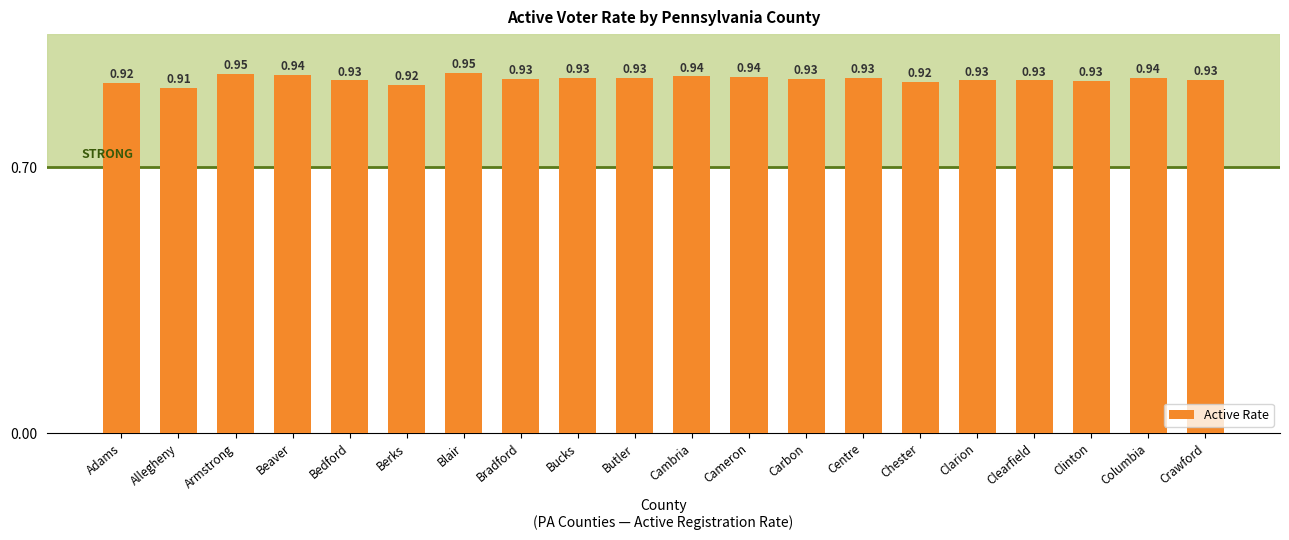

Which has a higher value, Clinton or Cambria?

Cambria